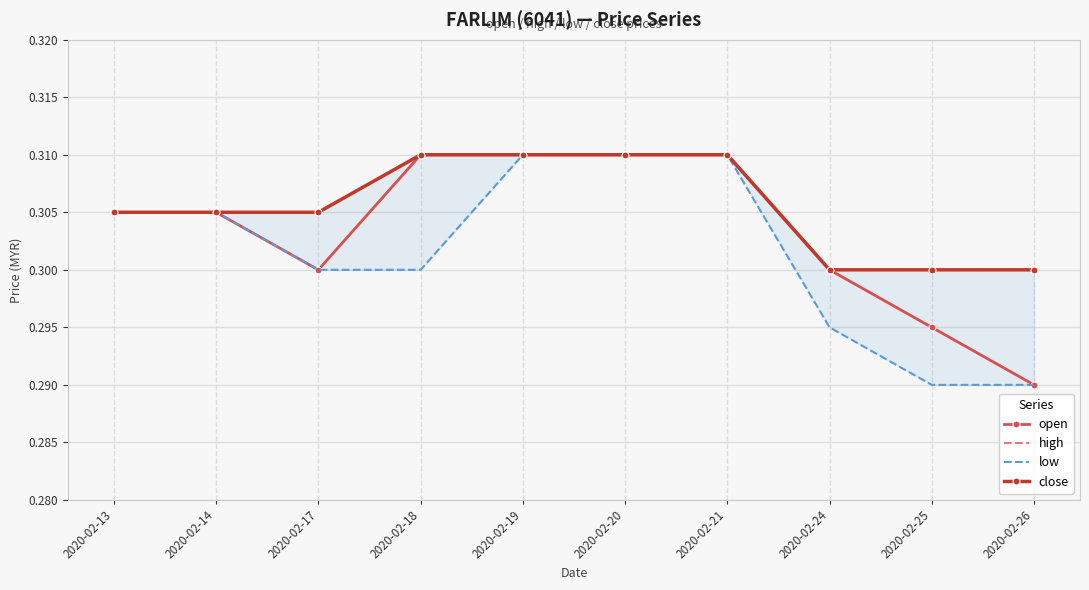

True or false: low has a value of 0.5 at 2020-02-19.

False